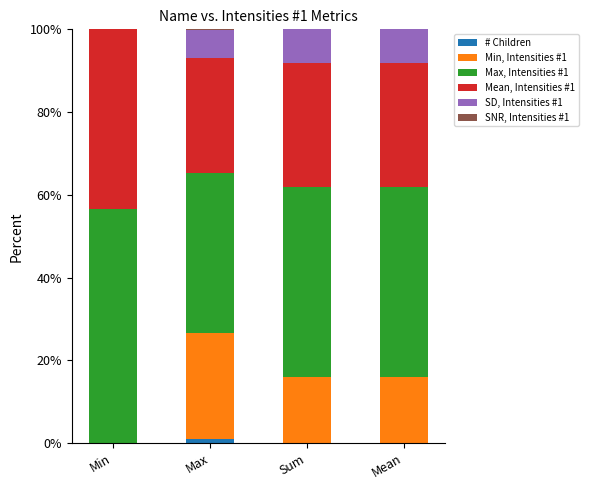

Does the chart contain stacked bars?

Yes